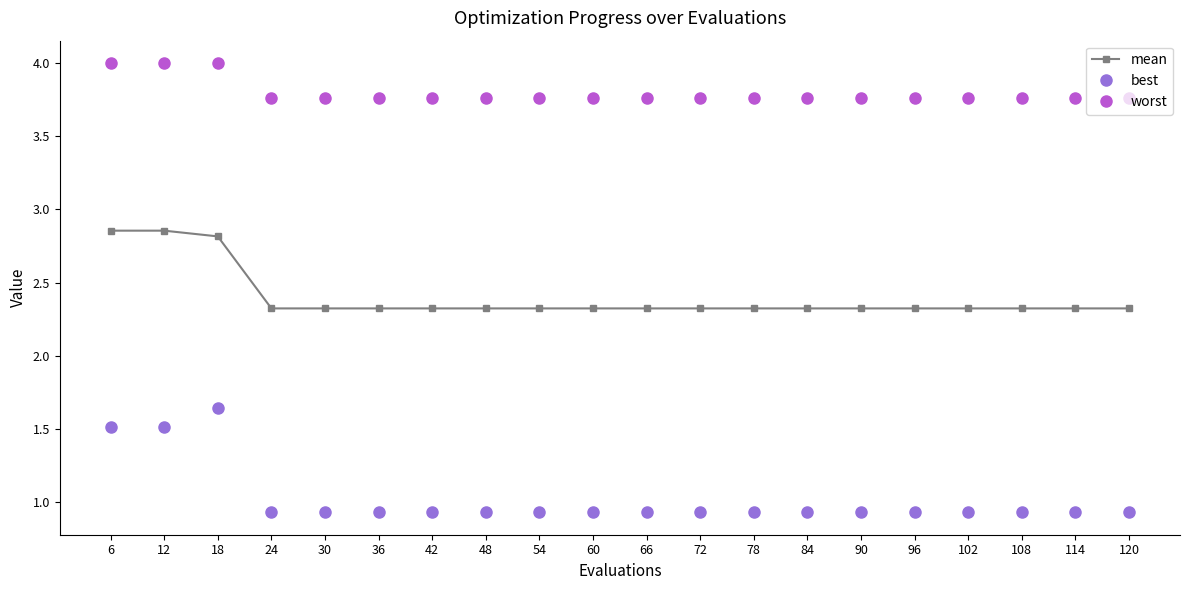

List the series in order of their peak value, lowest first.

best, mean, worst